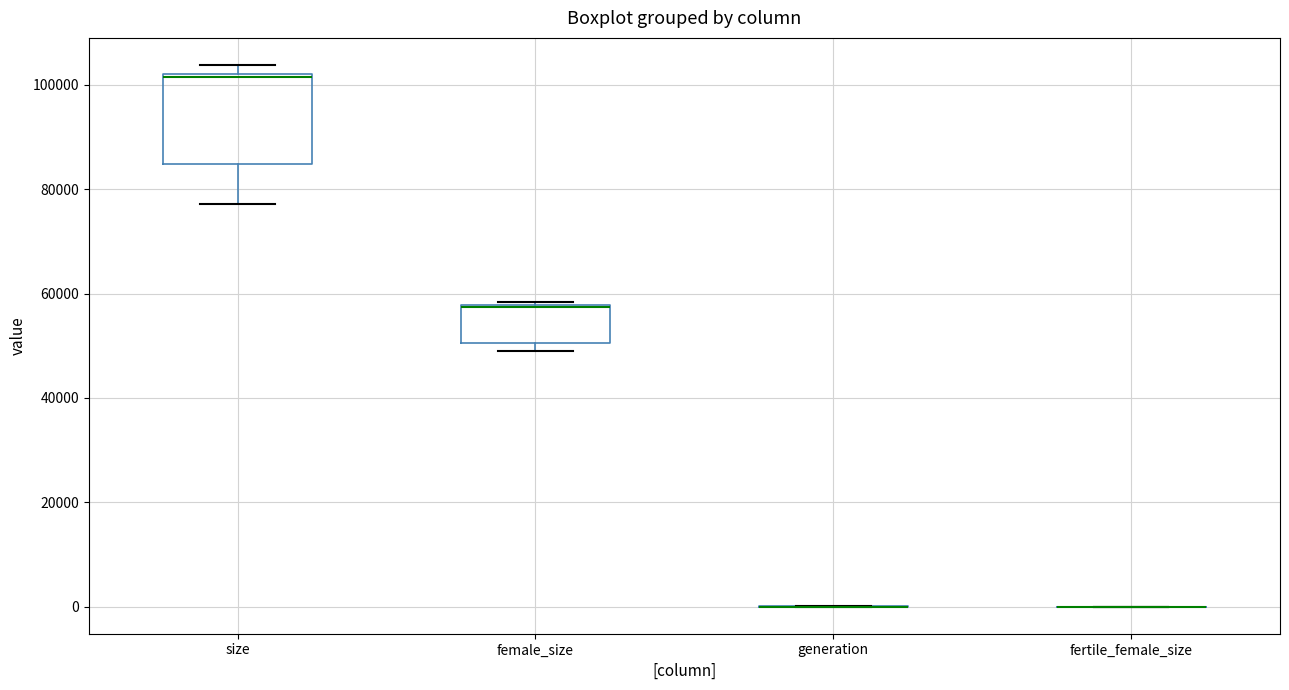

Reading left to right, read every box against the y-axis: the position of its median line, the range the box covers, and the ends of its whiskers. The values are not printed on the chart, so give them approximately, as read against the axis.

size: median 102000, box 84000 to 102000, whiskers 78000 to 104000
female_size: median 58000 (drawn on the box's upper edge), box 50000 to 58000, whiskers 48000 to 58000 (just above the box's upper edge)
generation: box collapsed to a line at 0, whiskers 0 to 0
fertile_female_size: box collapsed to a line at 0, whiskers 0 to 0